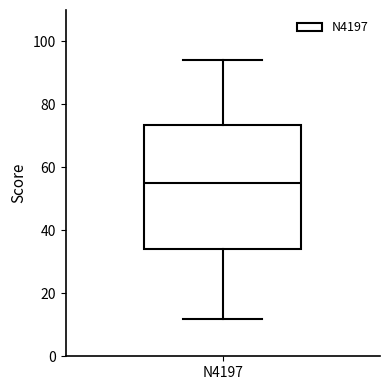

Transcribe this box plot: give where the median line is, the range the box spans, and where the two whiskers end, as read against the y-axis. The values are not printed on the chart, so give them approximately, as read against the axis.

median 56, box 34 to 74, whiskers 12 to 94